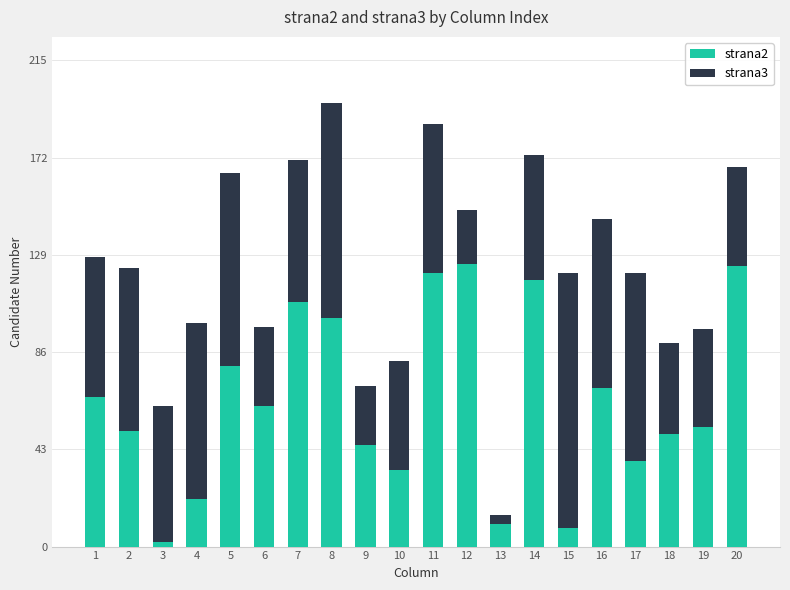

The strana2 series shows 34 at 6. True or false?

False